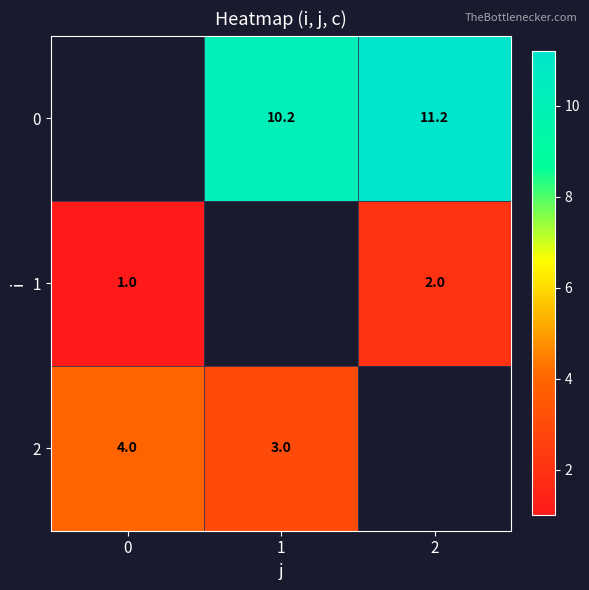

Which series has the largest range (max minus min)?

row_1